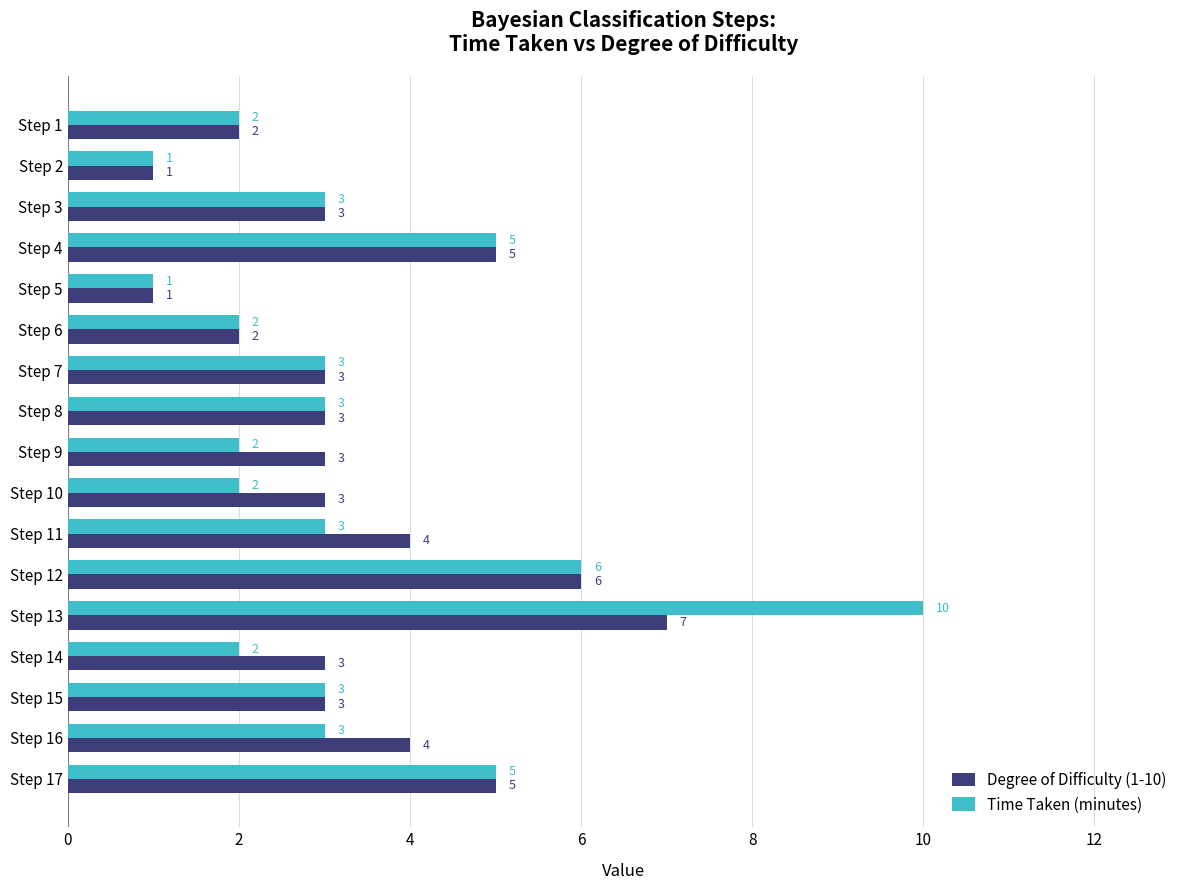

How many Time Taken (minutes) values are between 2 and 3?

11